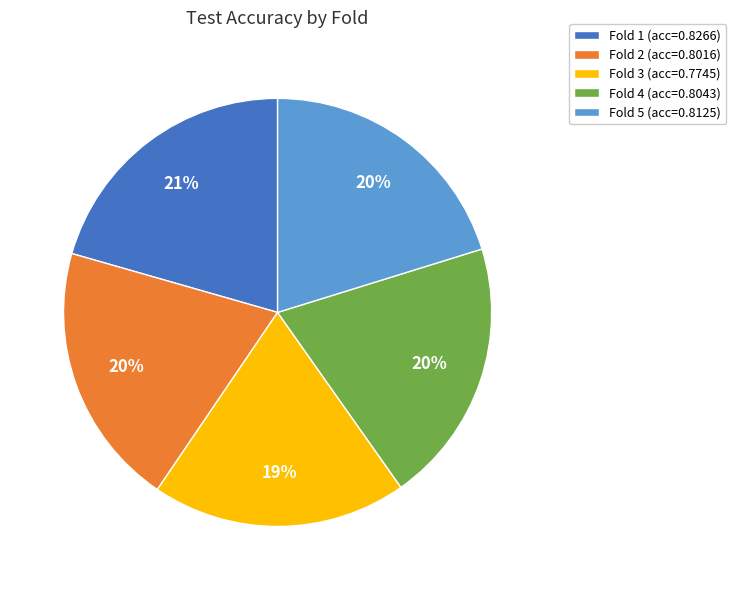

How many slices are in this pie chart?

5